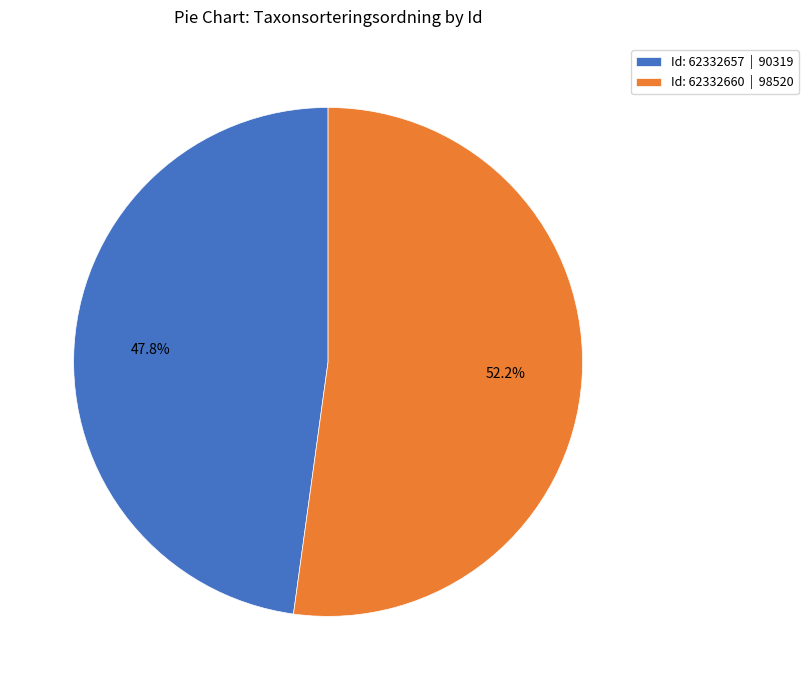

Combined, do Id: 62332657 | 90319 and Id: 62332660 | 98520 account for over 50%?

Yes